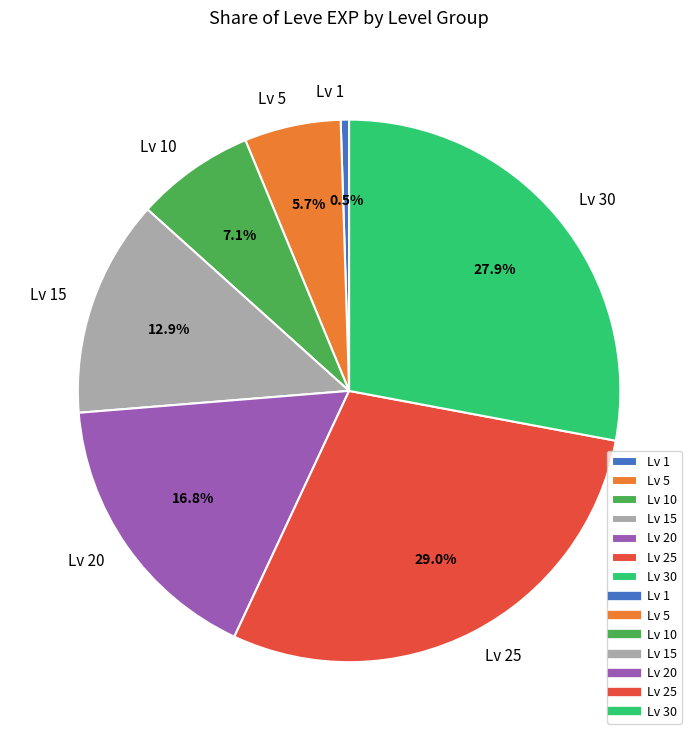

How many slices are in this pie chart?

7